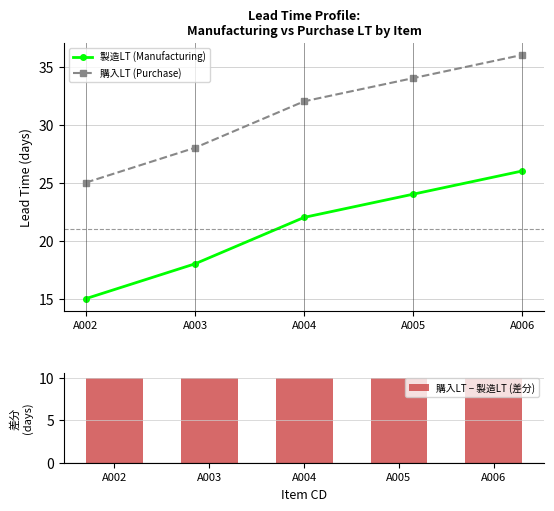

Where does the 購入LT (Purchase) series first go above 32?

A005